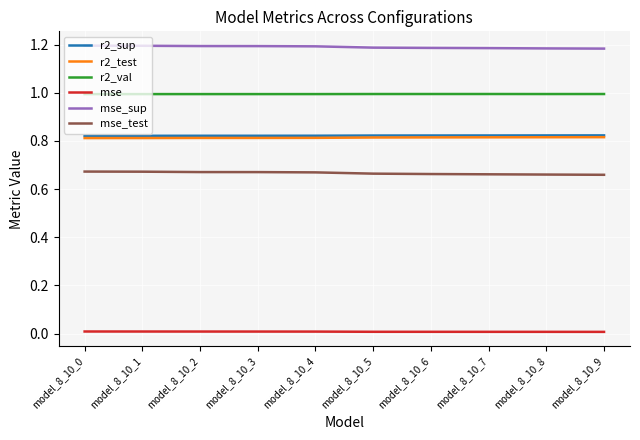

True or false: r2_val has a value of 0.4 at model_8_10_6.

False